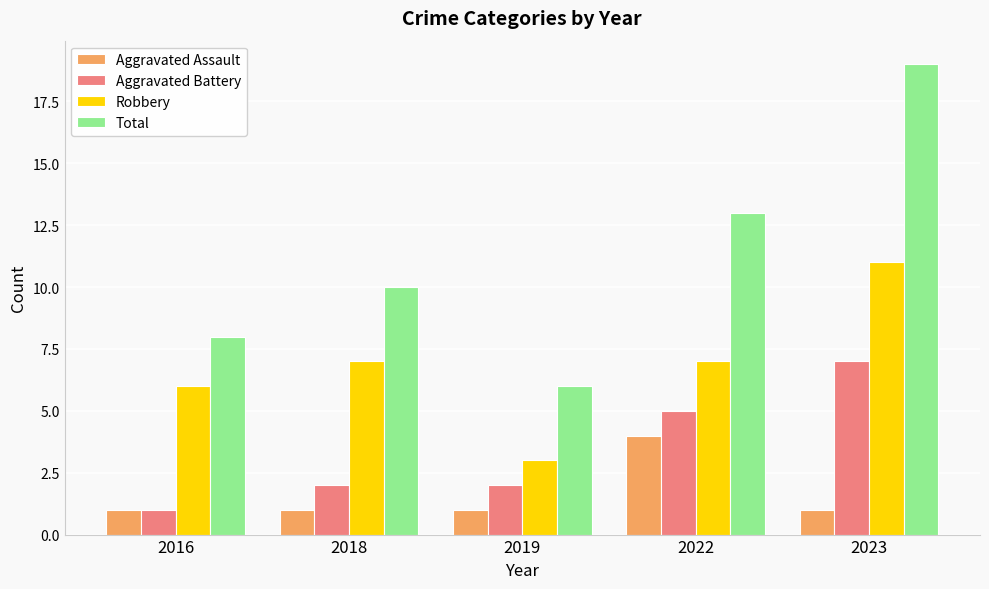

Read the Aggravated Battery value at 2023.

7